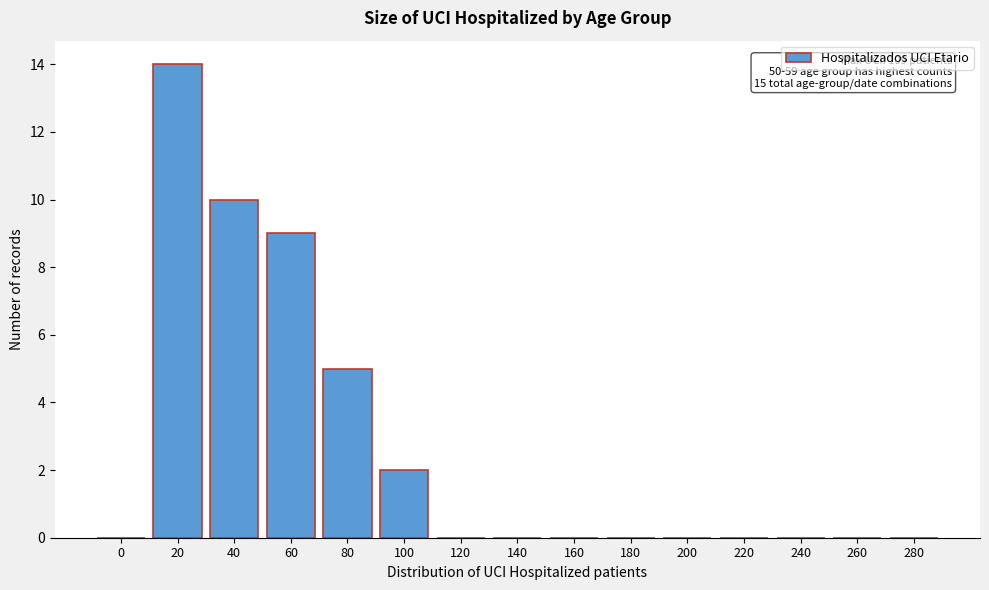

Reading right to left, transcribe all the data shown in this chart.

280=0	260=0	240=0	220=0	200=0	180=0	160=0	140=0	120=0	100=2	80=5	60=9	40=10	20=14	0=0